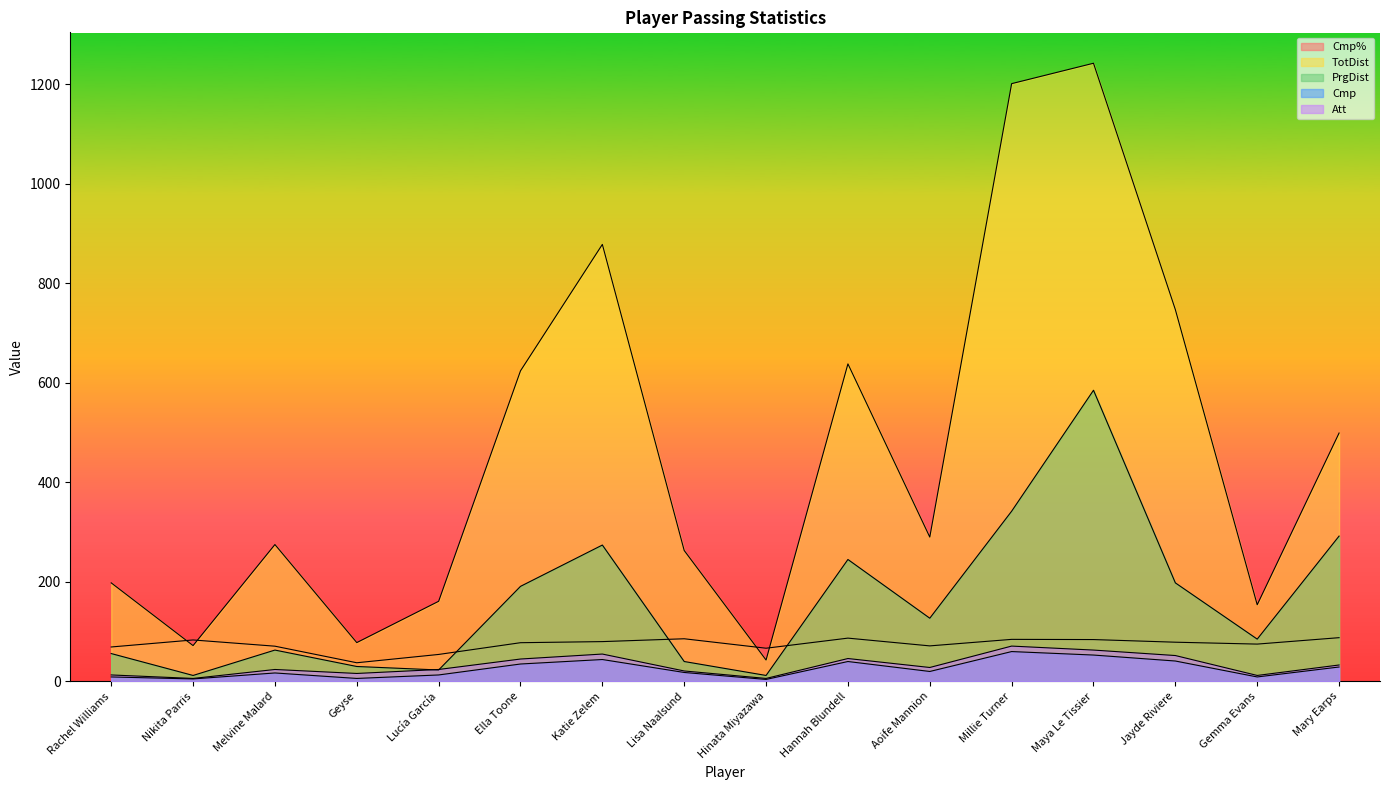

Where does the Cmp series first go above 20?

Ella Toone